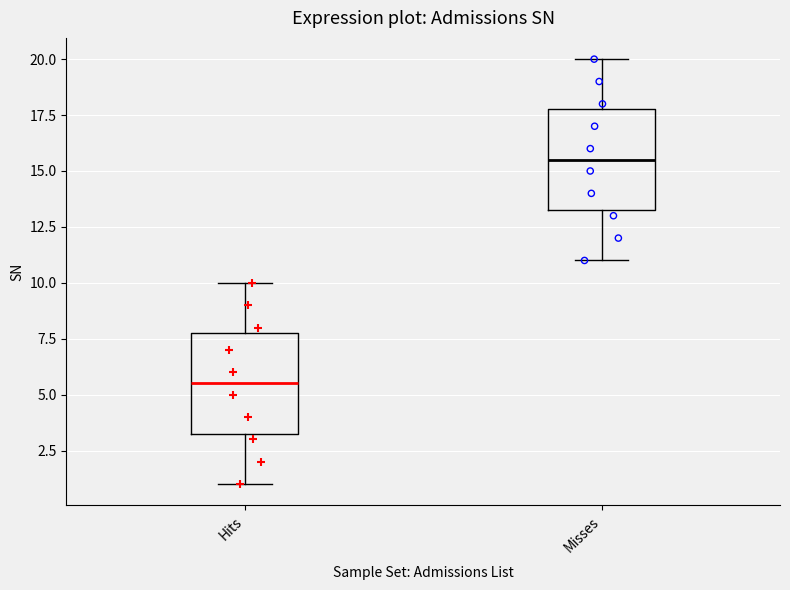

Reading left to right, read every box against the y-axis: the position of its median line, the range the box covers, and the ends of its whiskers. The values are not printed on the chart, so give them approximately, as read against the axis.

Hits: median 5.5, box 3.5 to 8.0, whiskers 1.0 to 10.0
Misses: median 15.5, box 13.5 to 18.0, whiskers 11.0 to 20.0